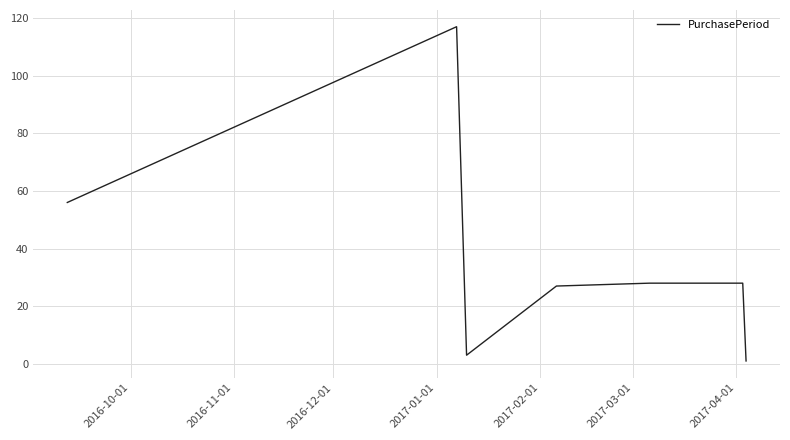

What is the sum of all values?

260